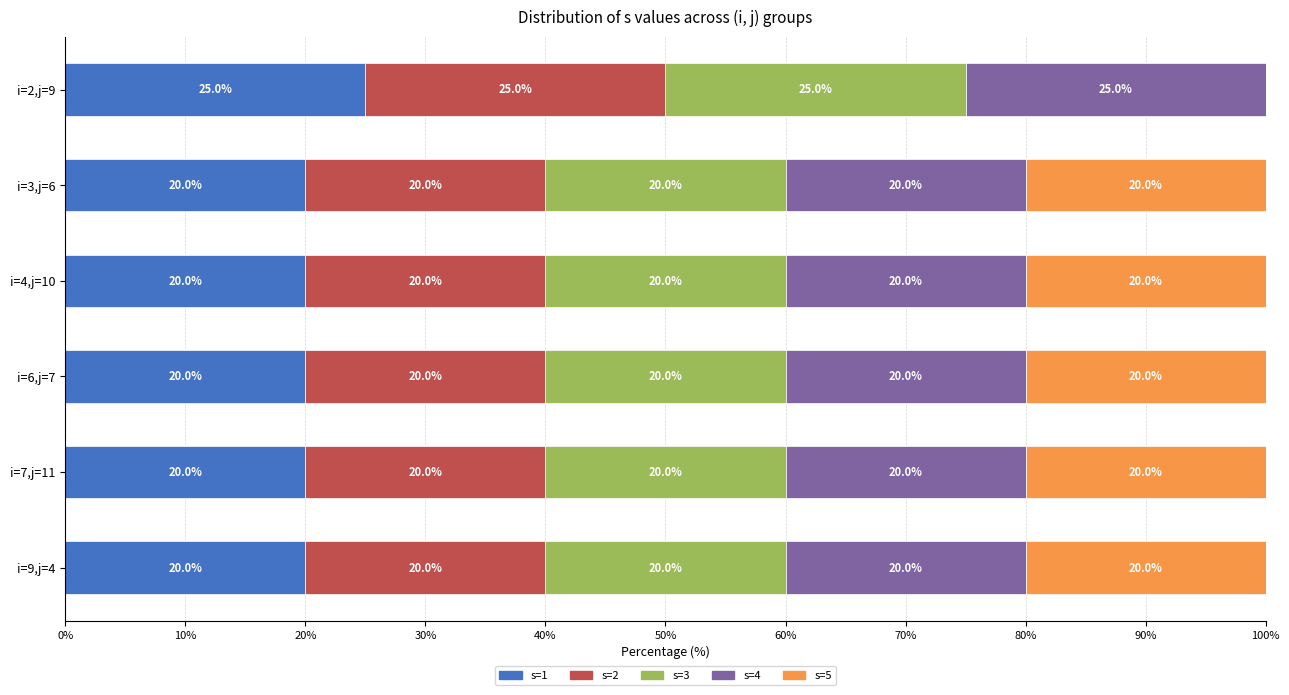

What is the total value across all series at i=7,j=11?

100